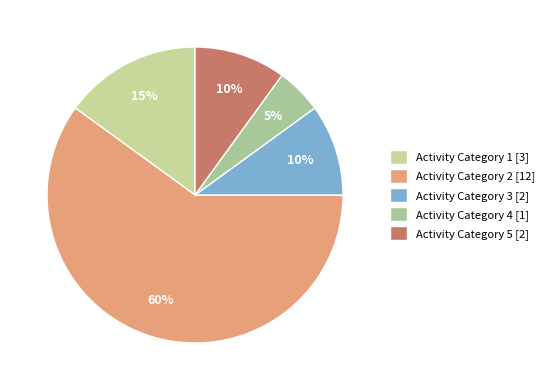

How many slices are in this pie chart?

5